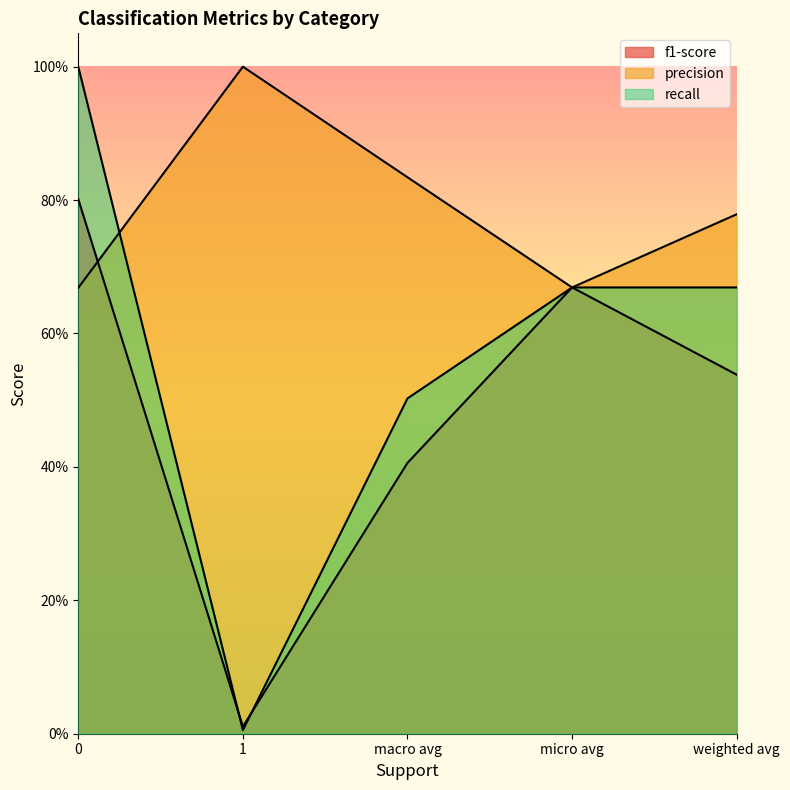

How many lines are shown in the chart?

3